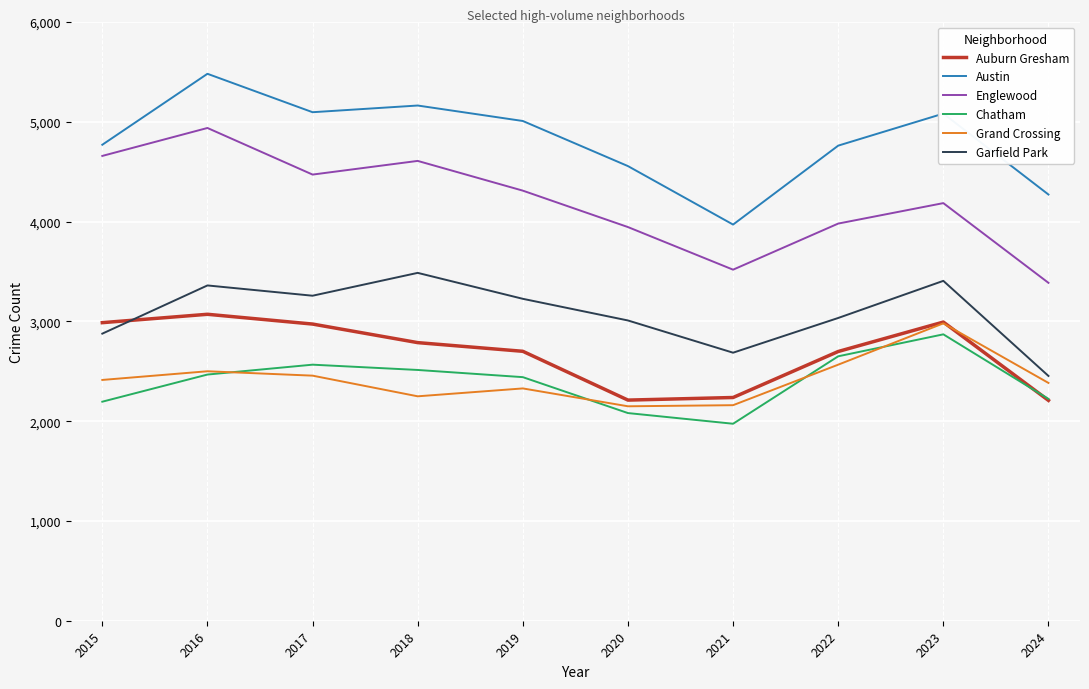

What is the difference between the second highest and minimum values in the Chatham series?

676